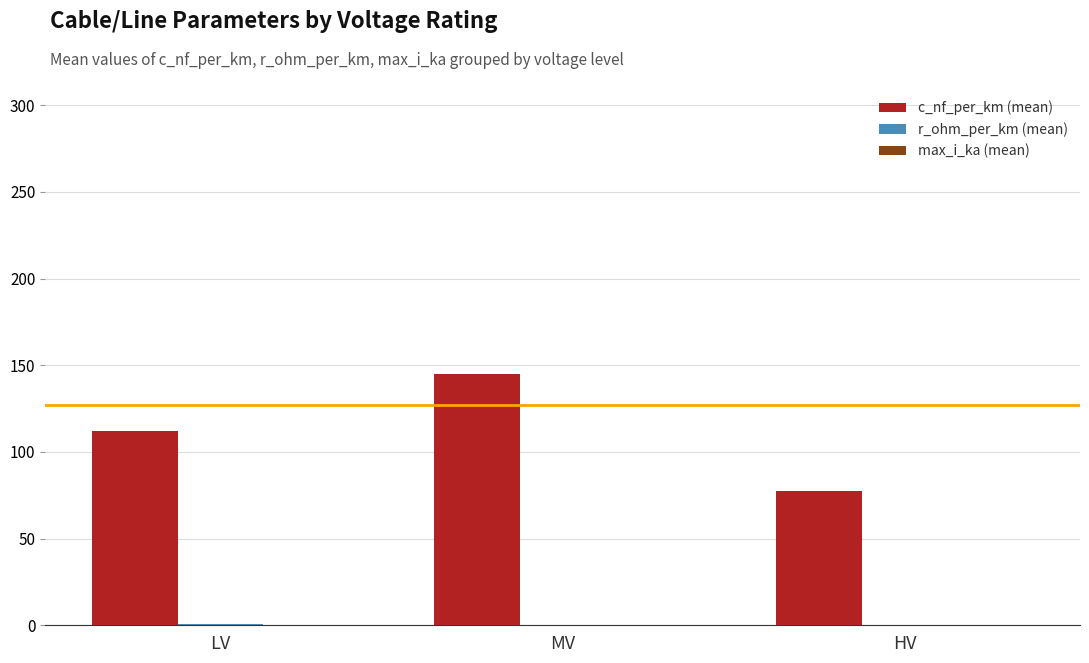

True or false: c_nf_per_km (mean) has a value of 165.9 at LV.

False